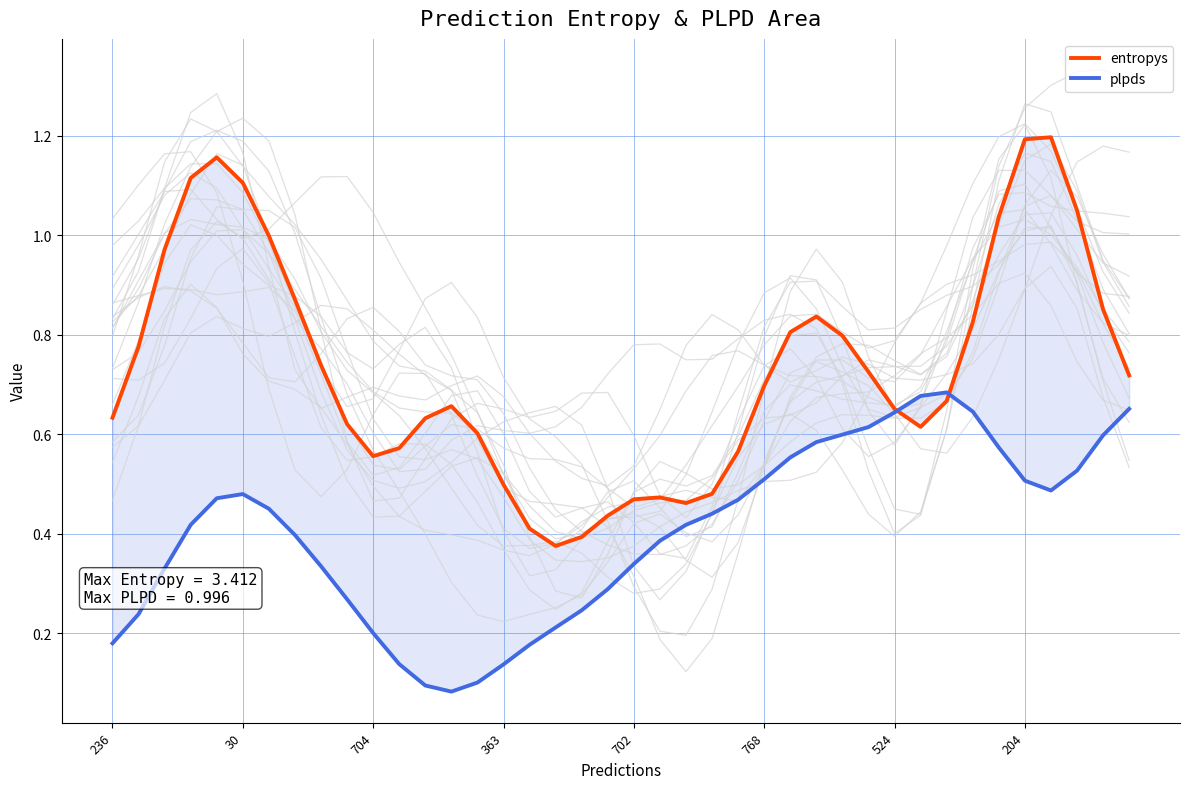

Rank the series by their maximum value, from highest to lowest.

background, entropys, plpds